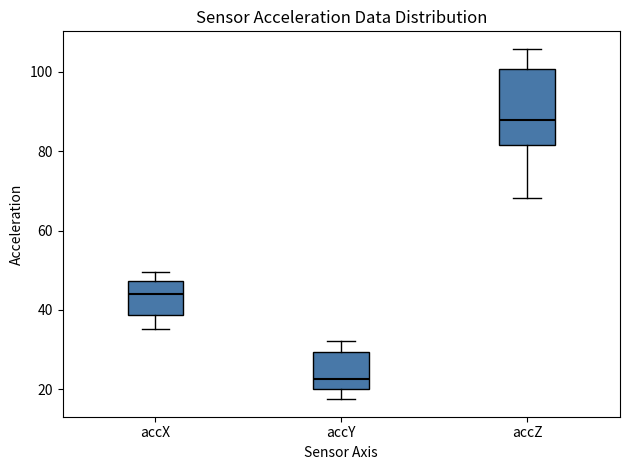

Reading left to right, read every box against the y-axis: the position of its median line, the range the box covers, and the ends of its whiskers. The values are not printed on the chart, so give them approximately, as read against the axis.

accX: median 44, box 38 to 48, whiskers 36 to 50
accY: median 22, box 20 to 30, whiskers 18 to 32
accZ: median 88, box 82 to 100, whiskers 68 to 106